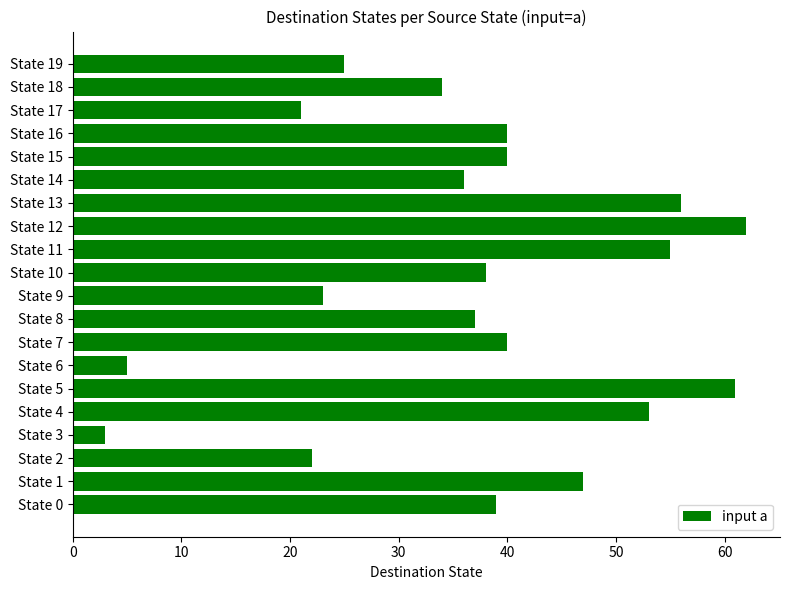

What is the change in value from State 2 to State 16?

+18